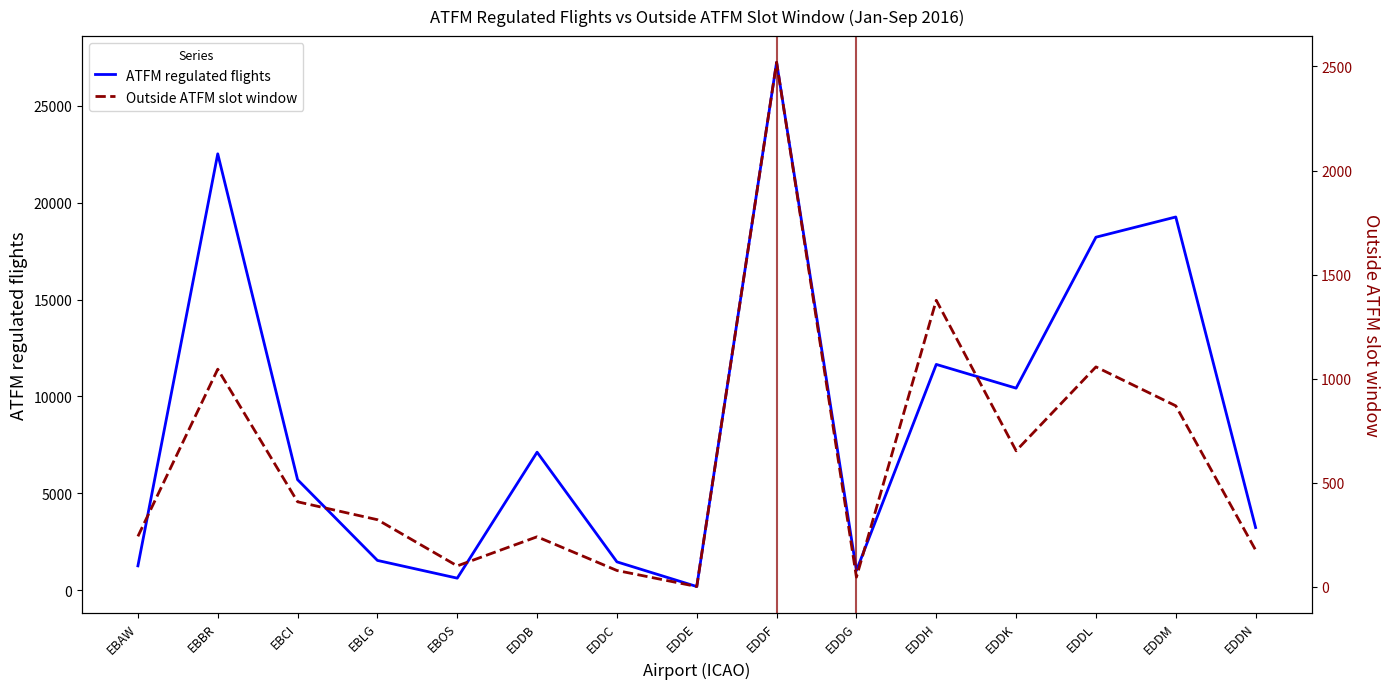

The ATFM regulated flights series shows 11656 at EDDH. True or false?

True